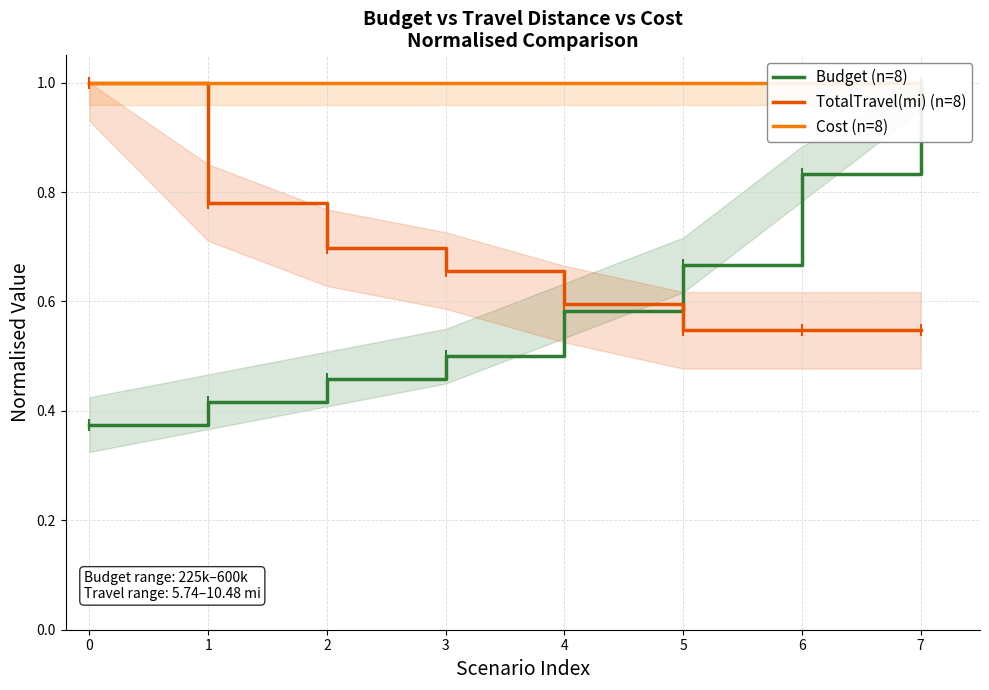

What are all the series names shown in the legend?

Budget (n=8), TotalTravel(mi) (n=8), Cost (n=8)